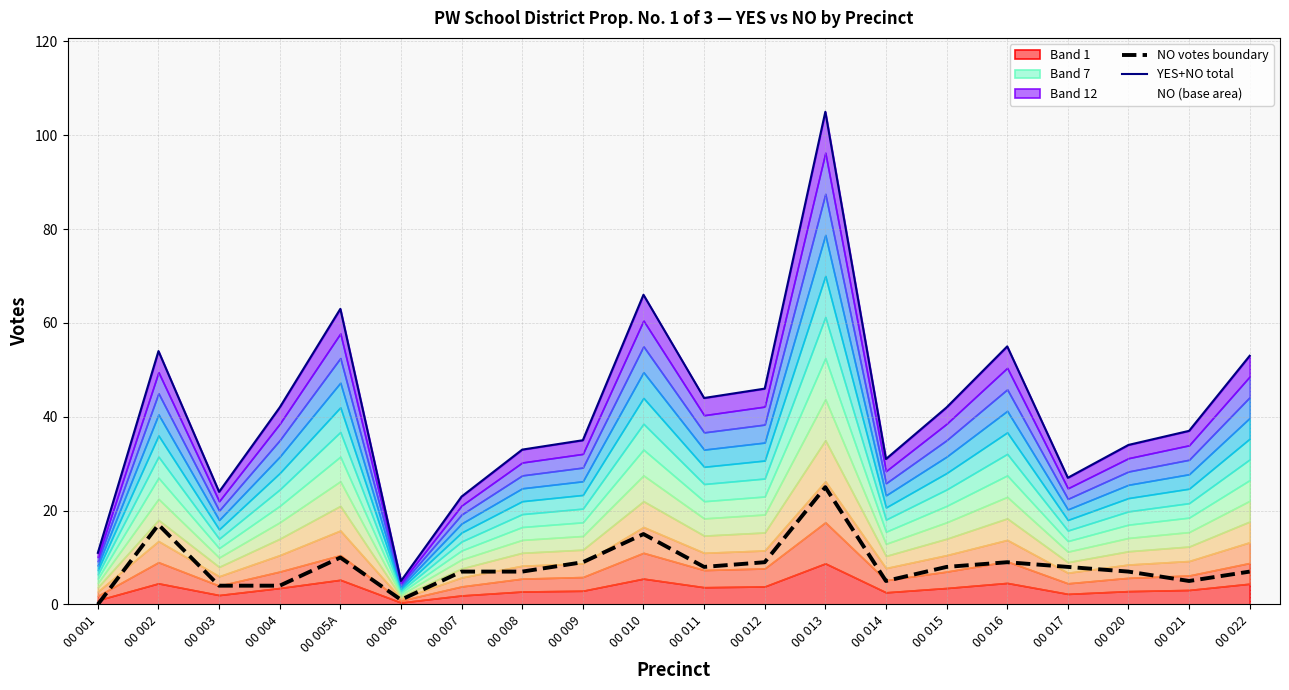

Is the value of YES+NO total at 00 005A greater than the value of NO votes boundary at 00 016?

Yes